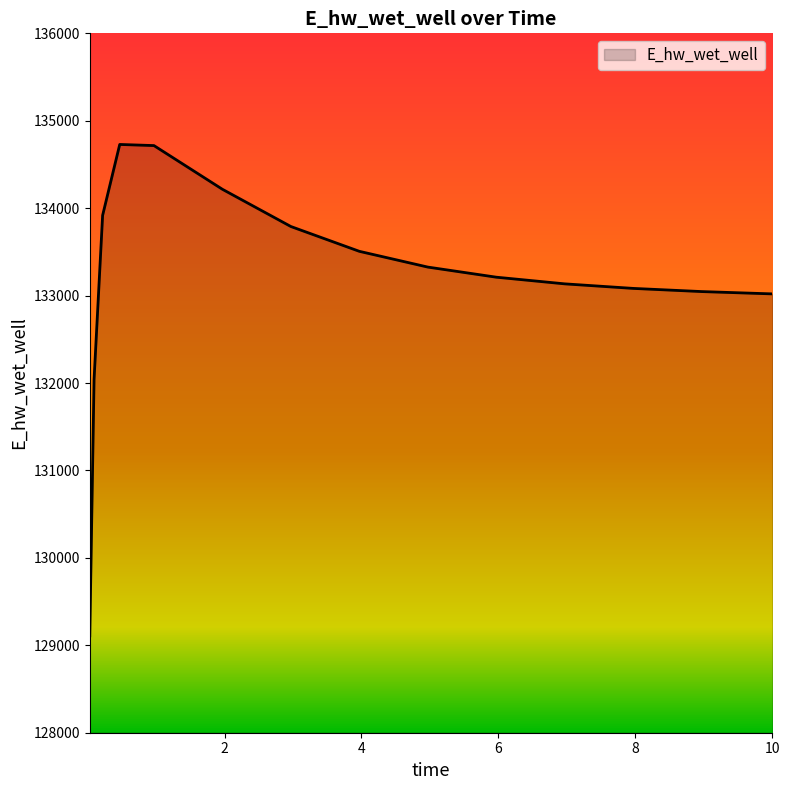

How many lines are shown in the chart?

1